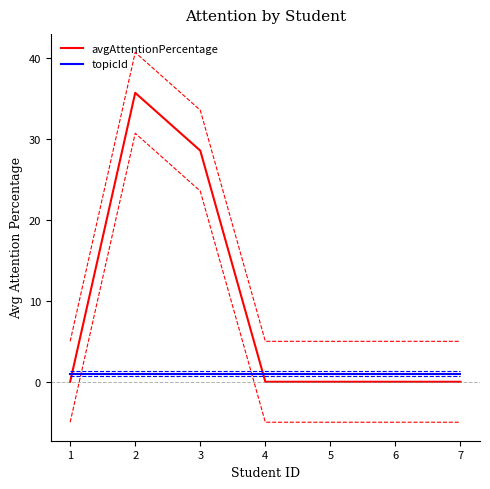

Does the chart have visible grid lines?

No